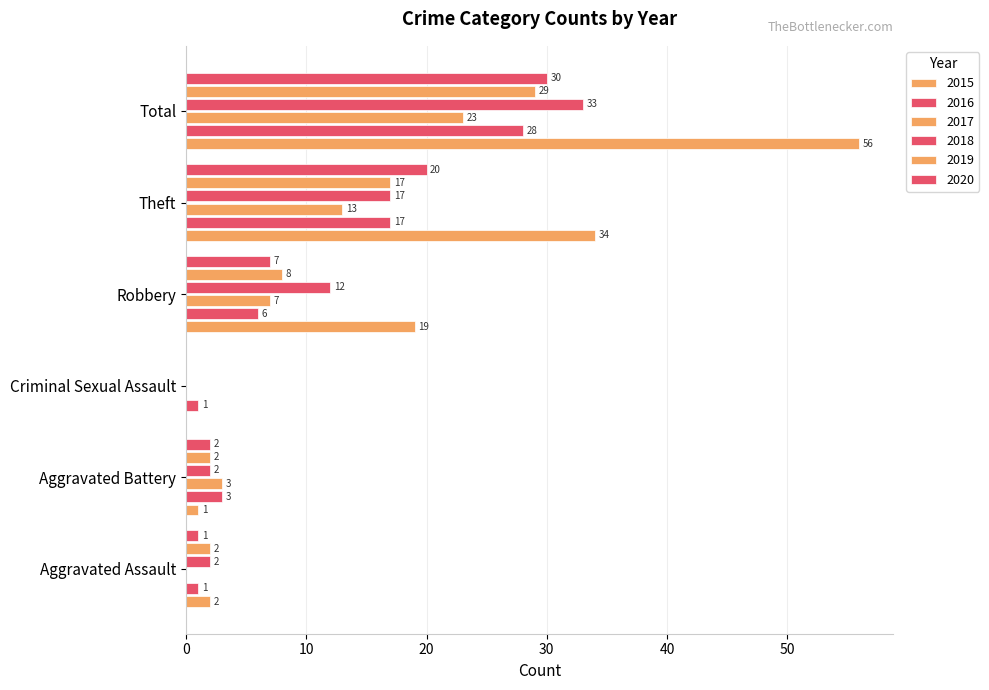

Count the number of data series in this chart.

6